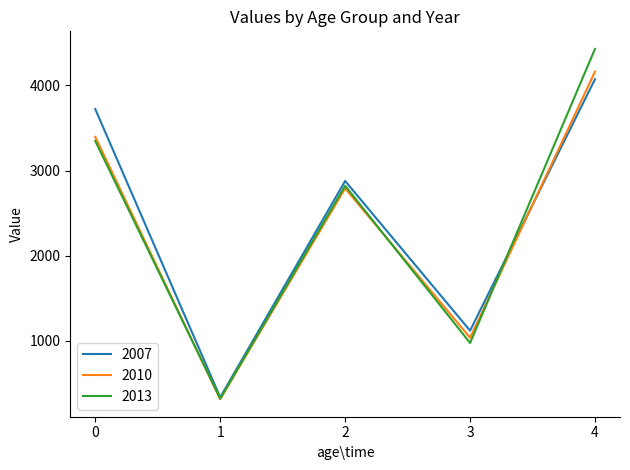

What is the spread (max minus min) of values at 0?

375